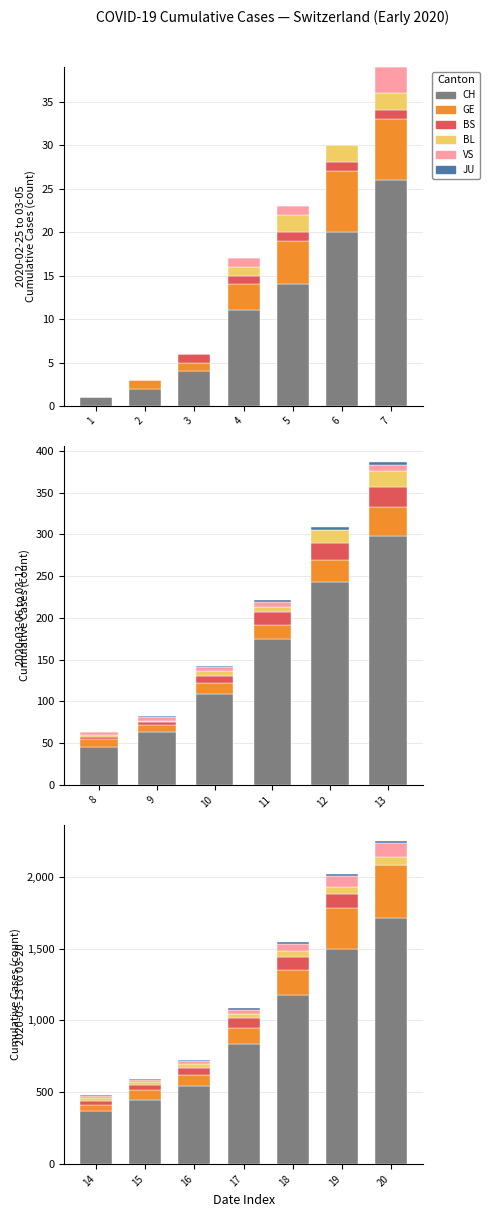

What is the difference between the maximum and minimum values in the BS series?

100